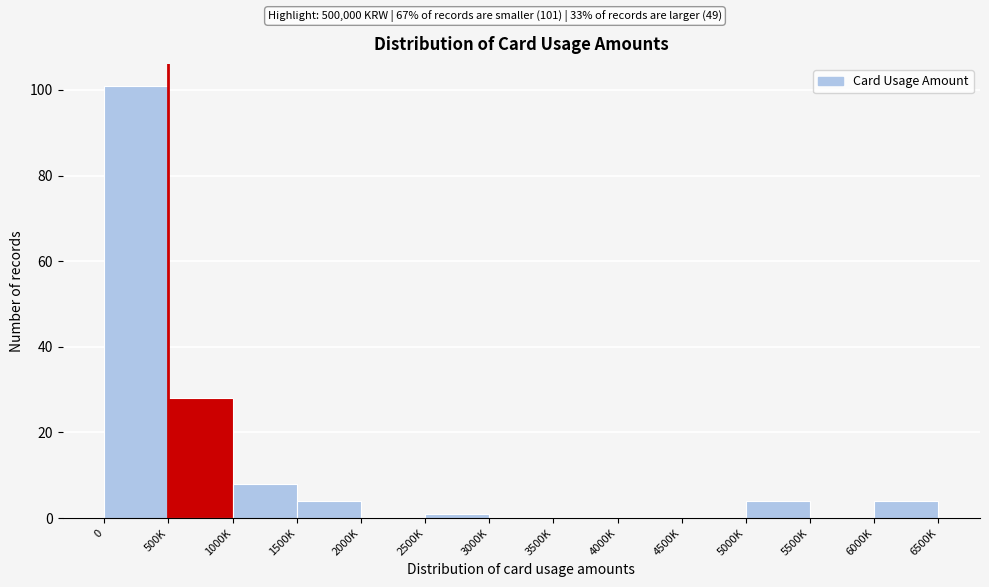

Reading right to left, list all the values displayed in this chart.

6000K=4	5500K=0	5000K=4	4500K=0	4000K=0	3500K=0	3000K=0	2500K=1	2000K=0	1500K=4	1000K=8	500K=28	0=101